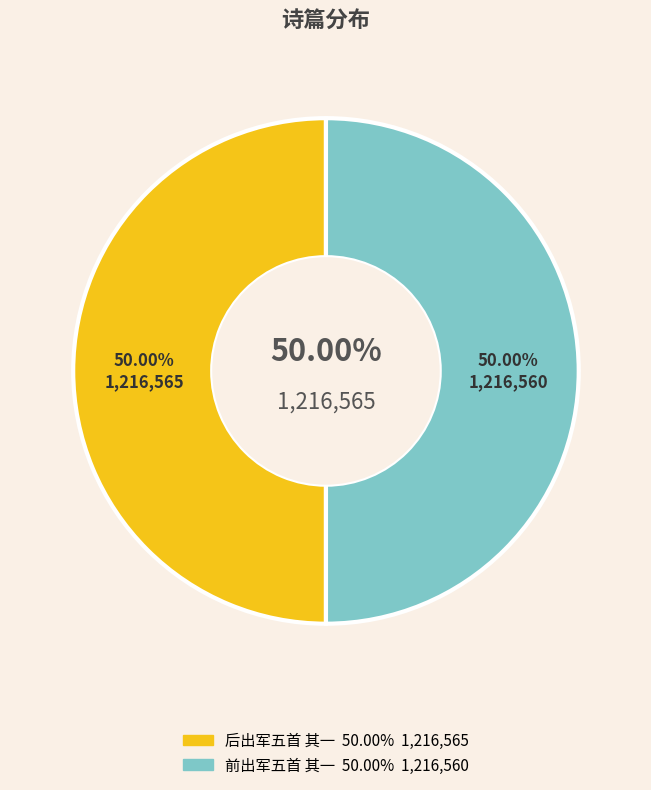

Between 前出军五首 其一 and 后出军五首 其一, which is larger?

后出军五首 其一